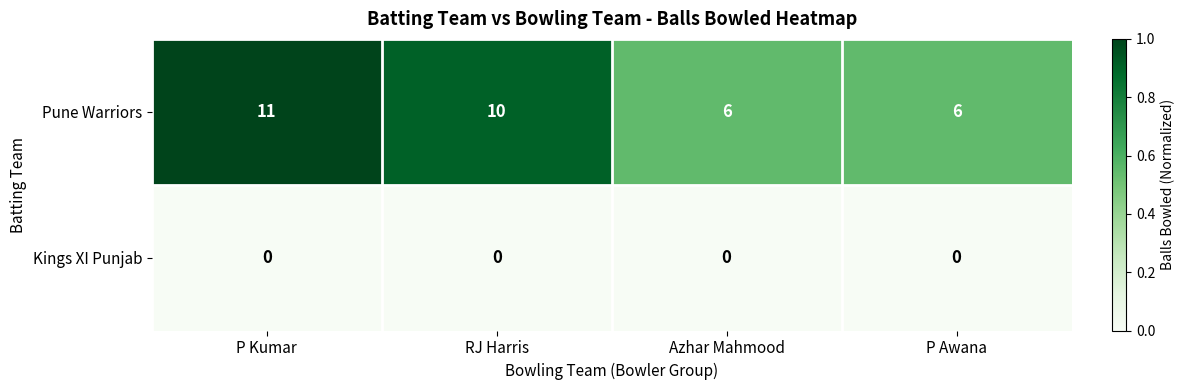

How many categories are shown in the chart?

4